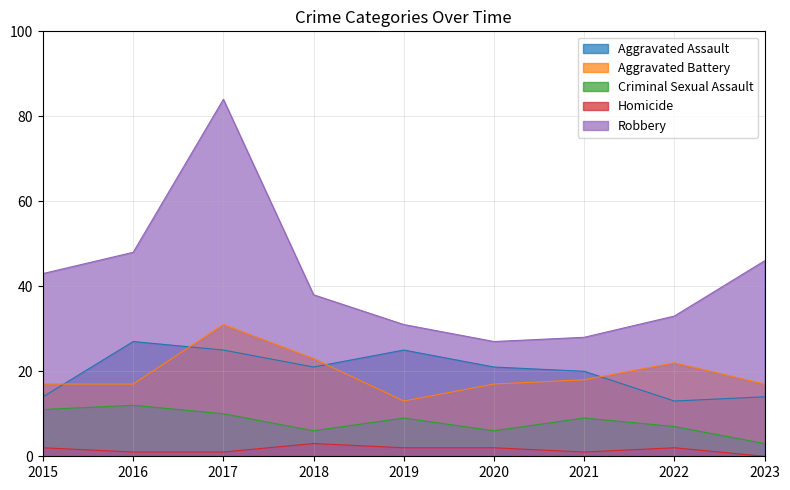

What is the sum of all Aggravated Assault values?

180